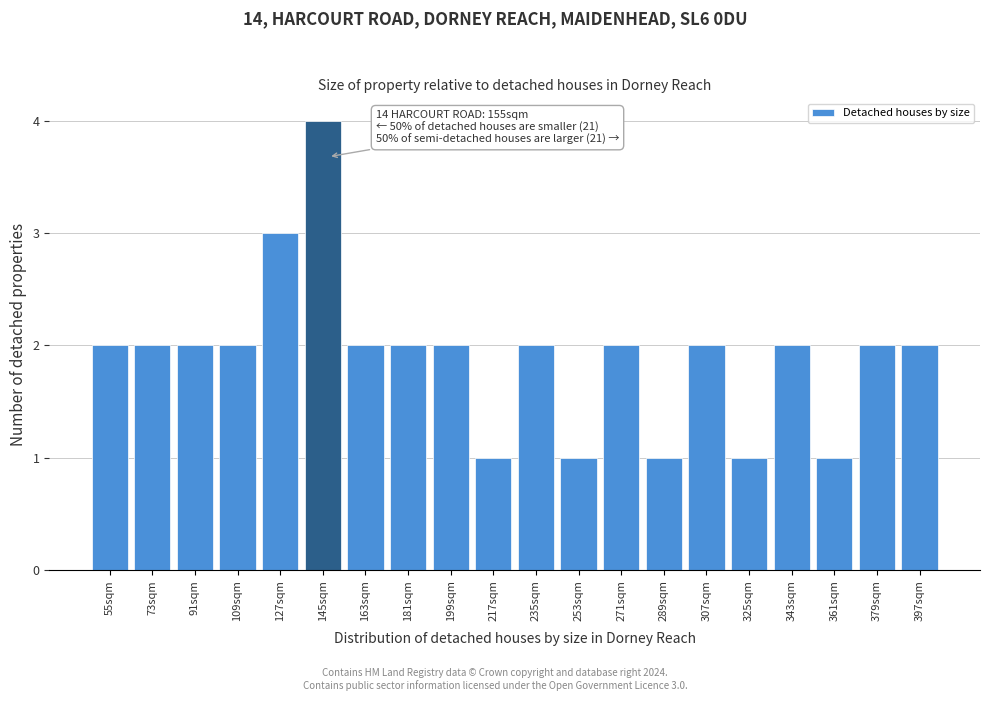

Reading right to left, what are all the values shown in this chart?

2	2	1	2	1	2	1	2	1	2	1	2	2	2	4	3	2	2	2	2